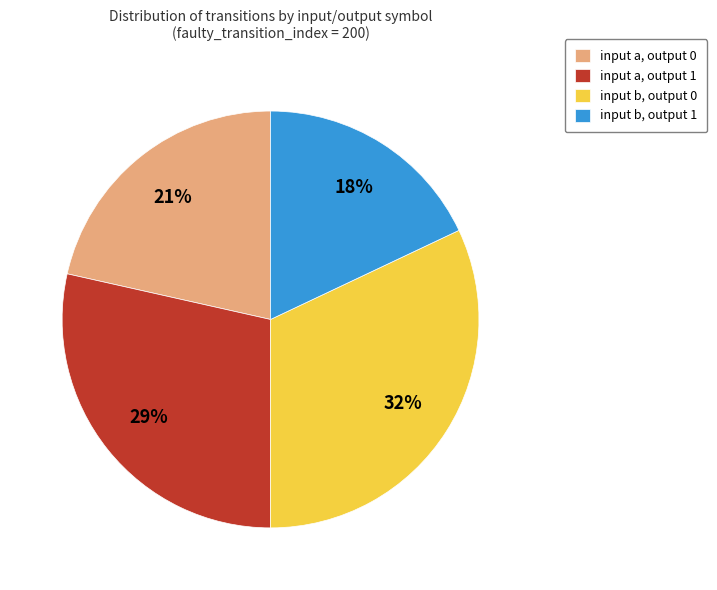

True or false: input a, output 1 accounts for 14% of the total.

False